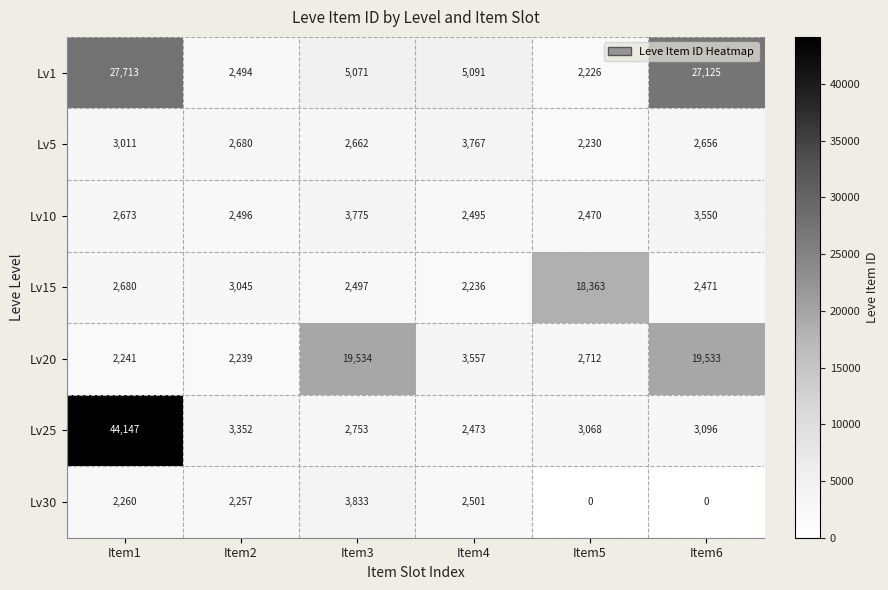

What is the difference between the Lv20 values at Item6 and Item4?

15976